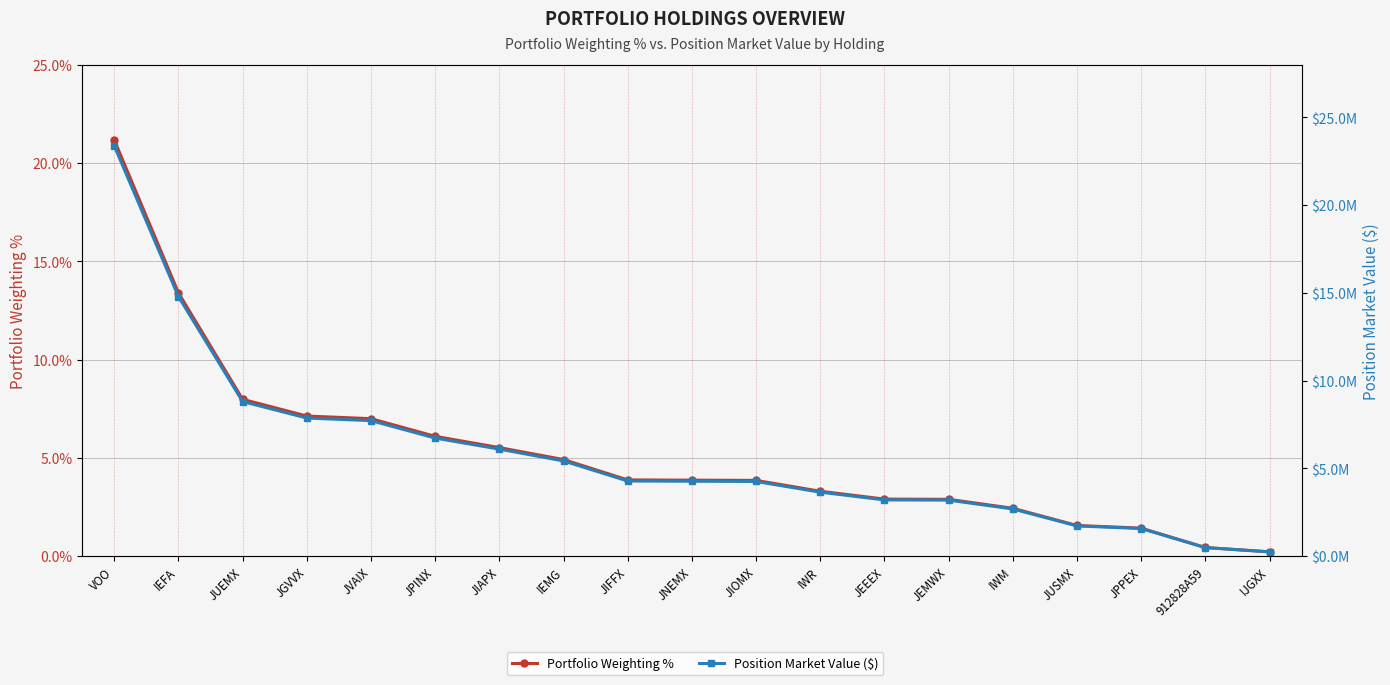

What is the maximum value shown in the chart?

23379111.0